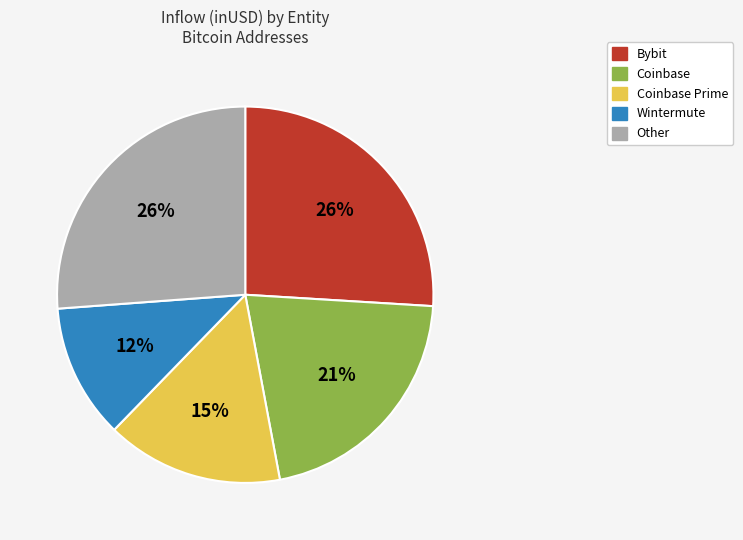

To the nearest percent, what is the average slice percentage?

20%